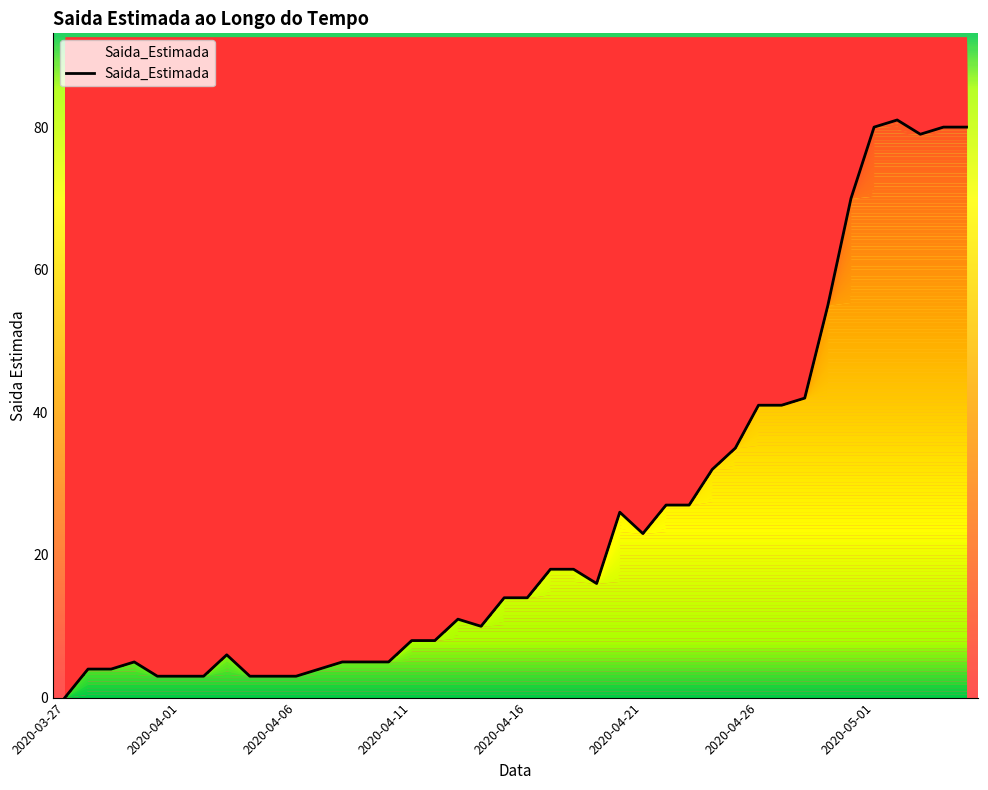

Between 27 and 15, which is larger?

27